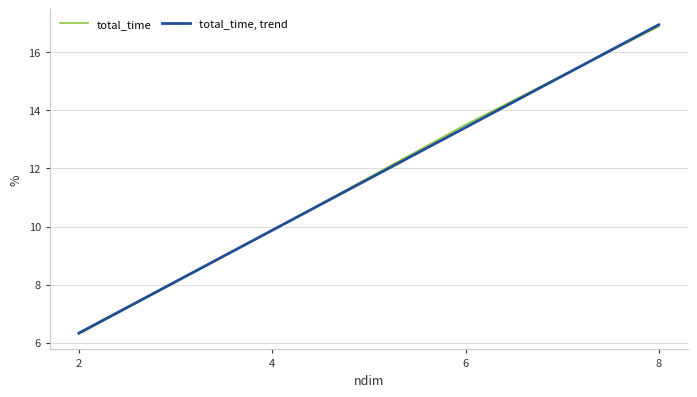

What is the lowest value of the total_time series?

6.3